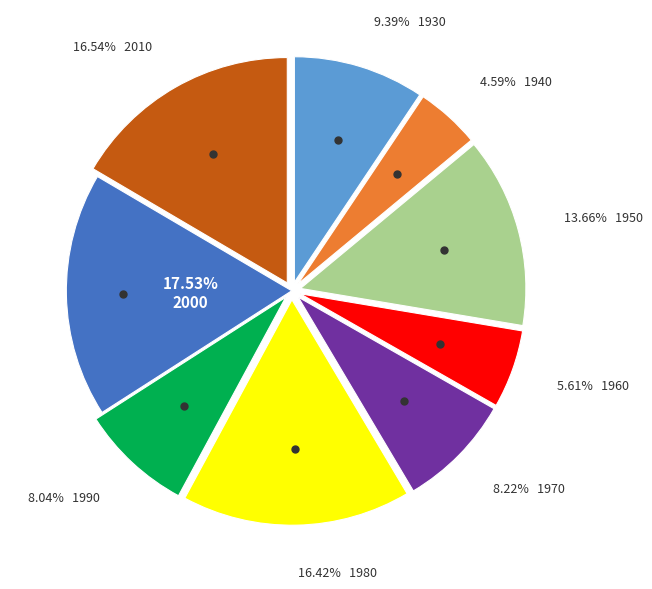

Is there any slice that represents more than half of the pie?

No